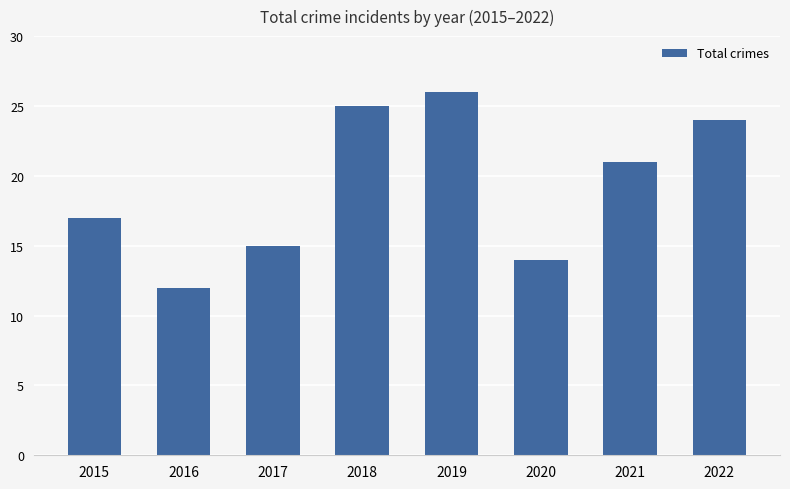

List the labels in order of value, largest first.

2019, 2018, 2022, 2021, 2015, 2017, 2020, 2016